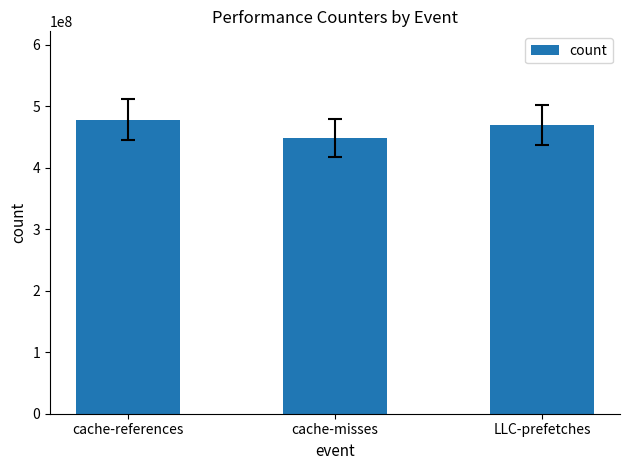

Rank the categories by value from highest to lowest.

cache-references, LLC-prefetches, cache-misses